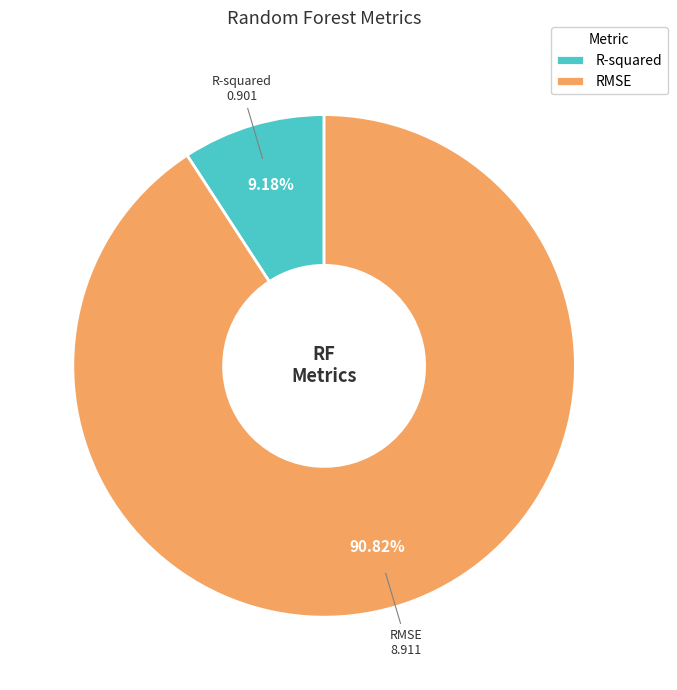

To the nearest percent, what percentage of the pie is RMSE?

91%